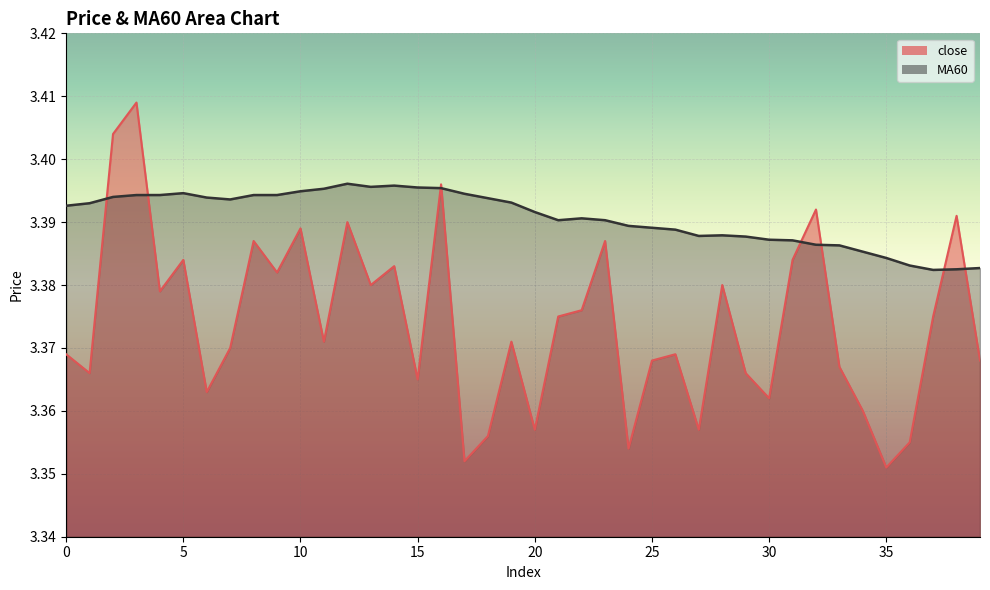

How many MA60 values are between 3 and 4?

40